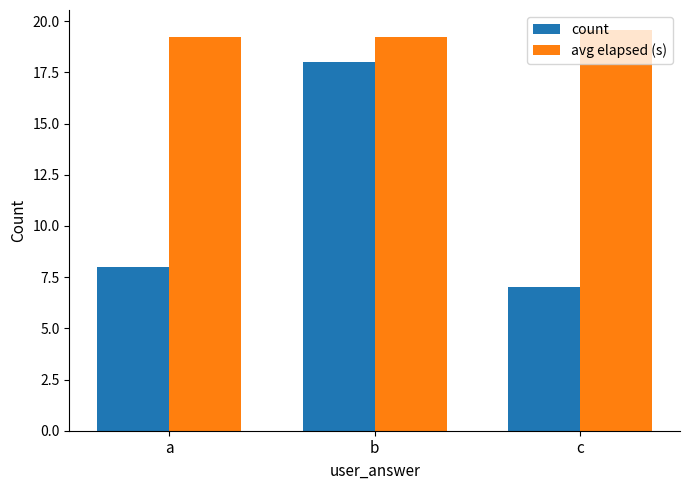

Is it true that count equals 8.0 at a?

True